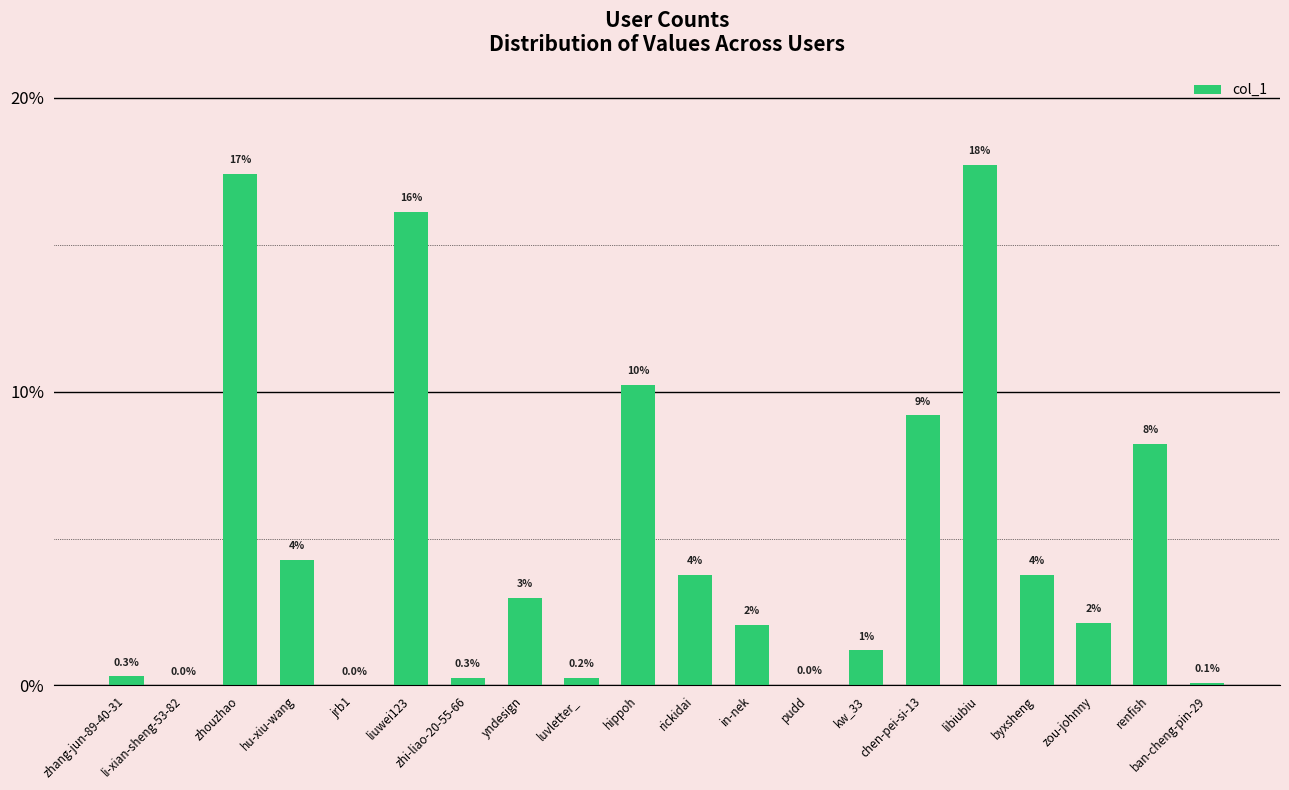

The value at zou-johnny is 2.1. True or false?

True